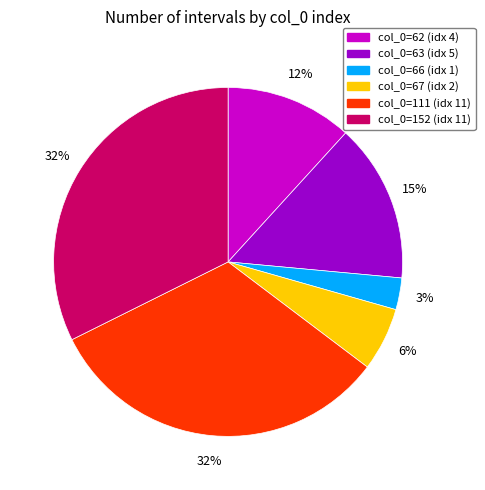

Is there a majority slice in this chart?

No